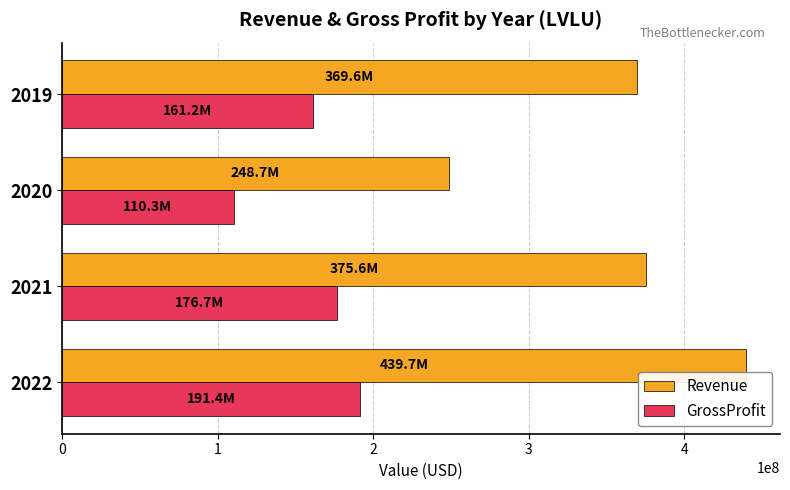

At how many categories does at least one series exceed 331728966?

3